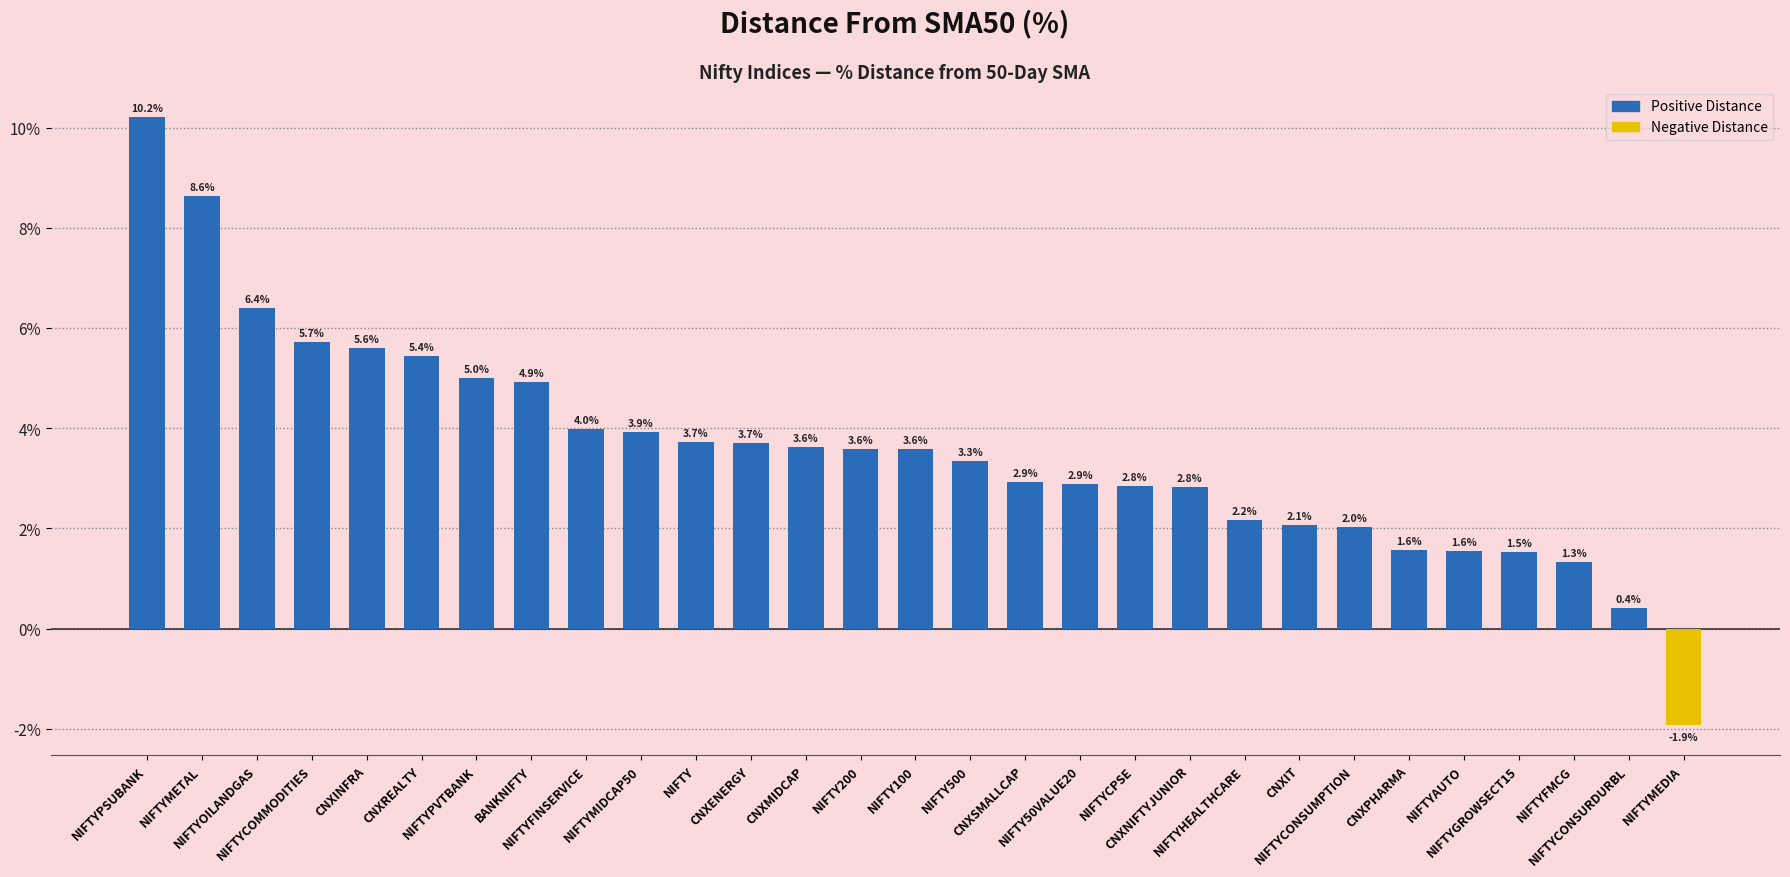

What is the label of the 10th bar from the right?

CNXNIFTYJUNIOR